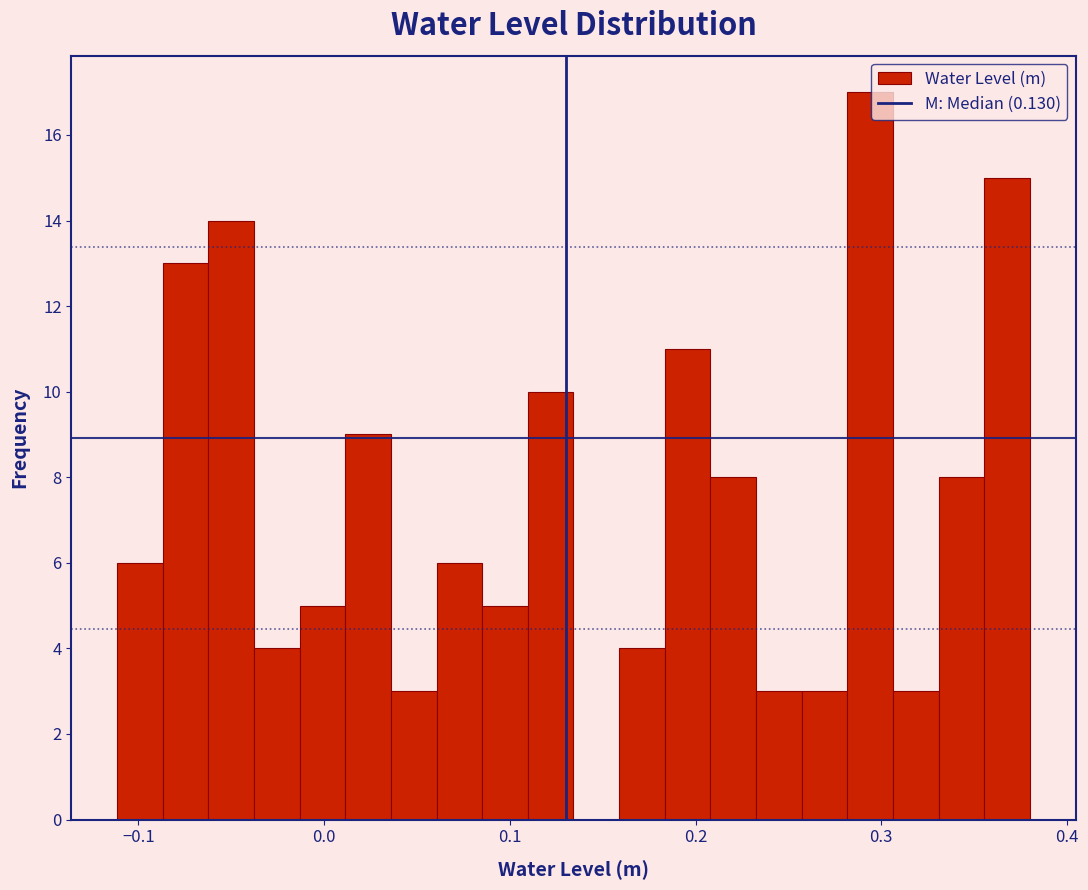

Read against the x-axis, roughly where is the centre of the tallest bar?

0.29